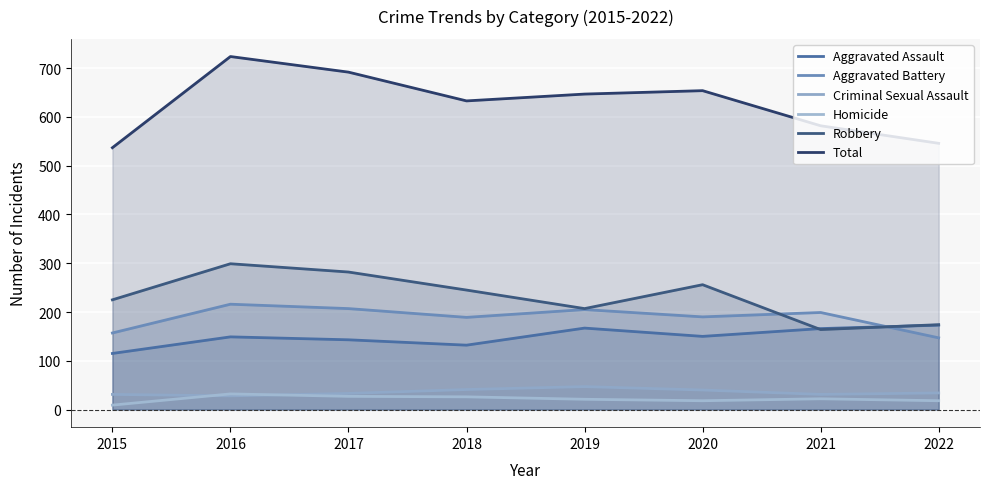

Is the value of Criminal Sexual Assault at 2017 greater than the value of Homicide at 2018?

Yes